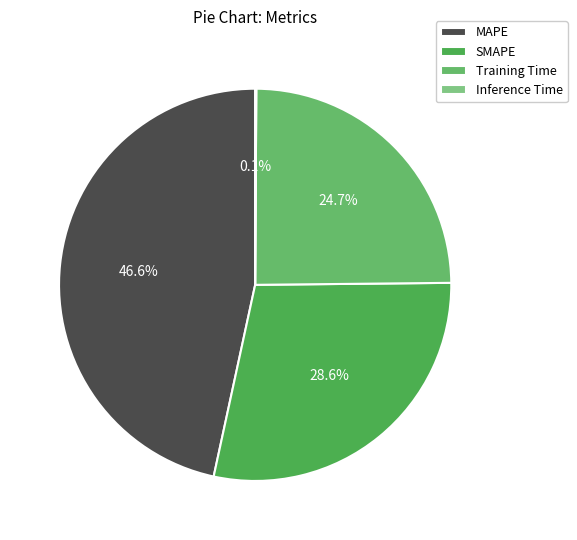

What is the change in value from SMAPE to Training Time?

-0.3